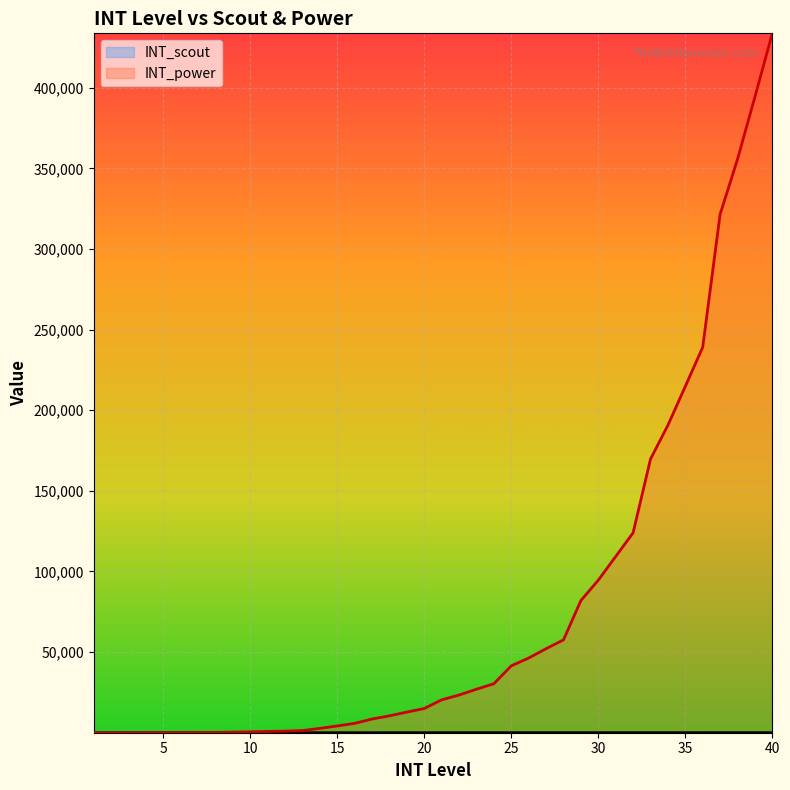

Which series has the widest spread of values?

INT_power